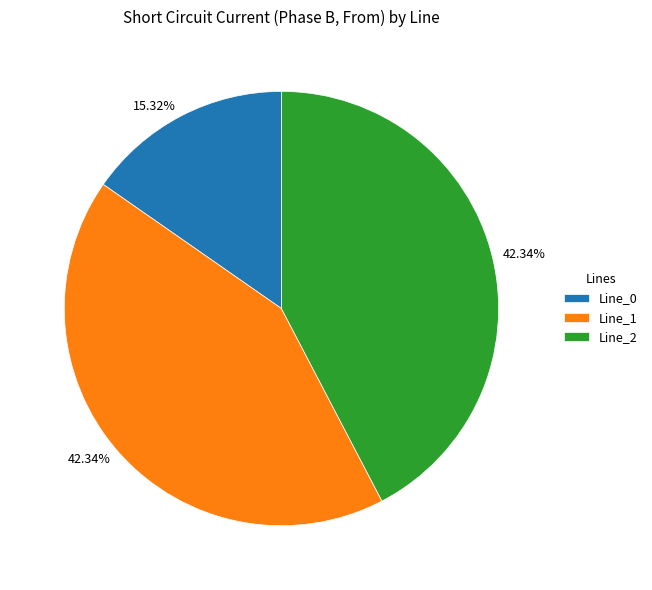

How many slices are in this pie chart?

3